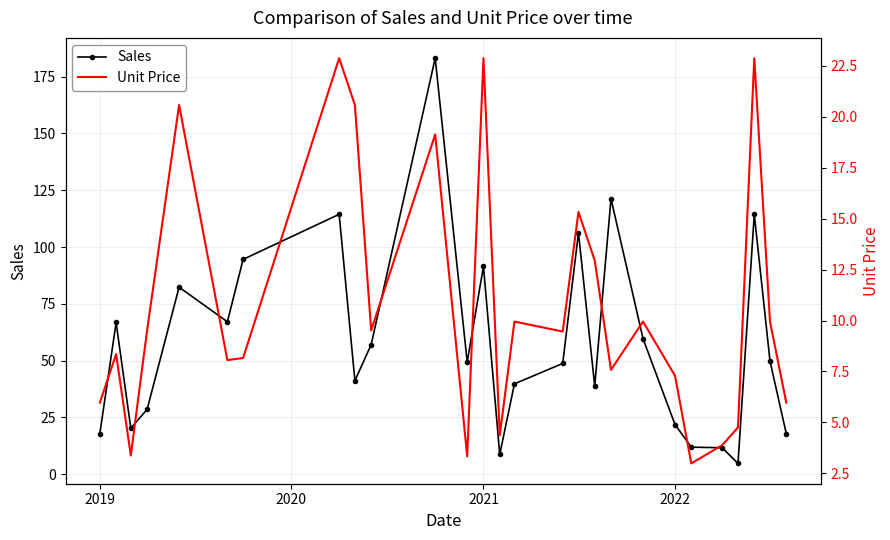

How many values in the Sales series exceed 49?

14